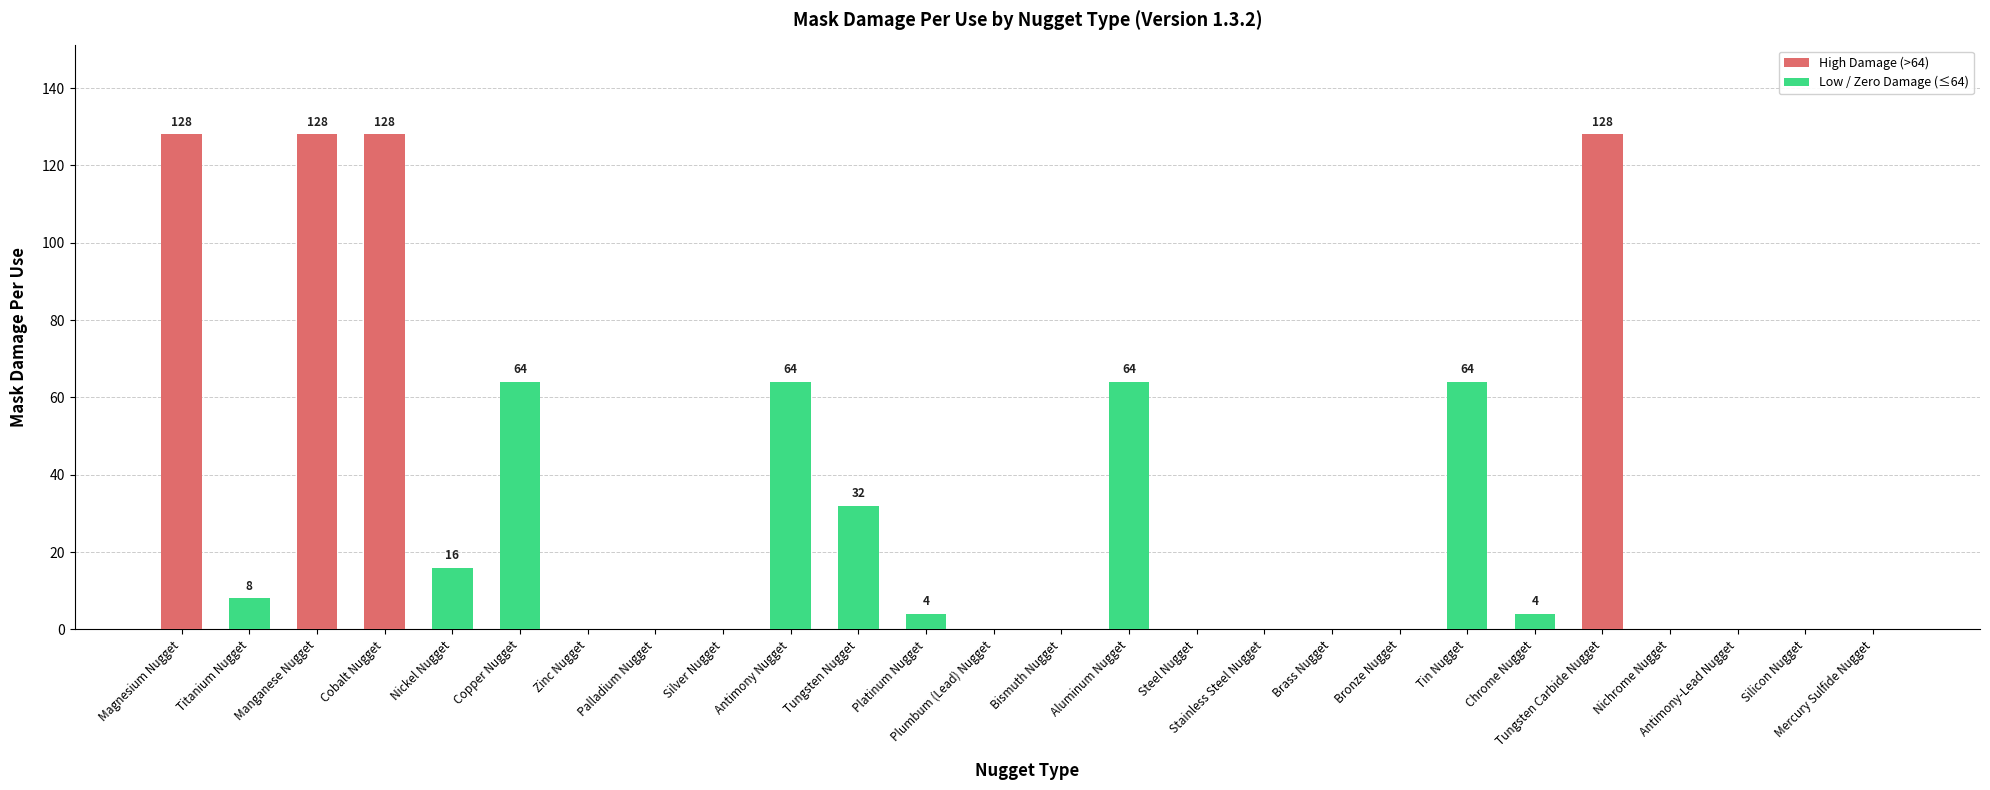

What is the sum of all values?

832